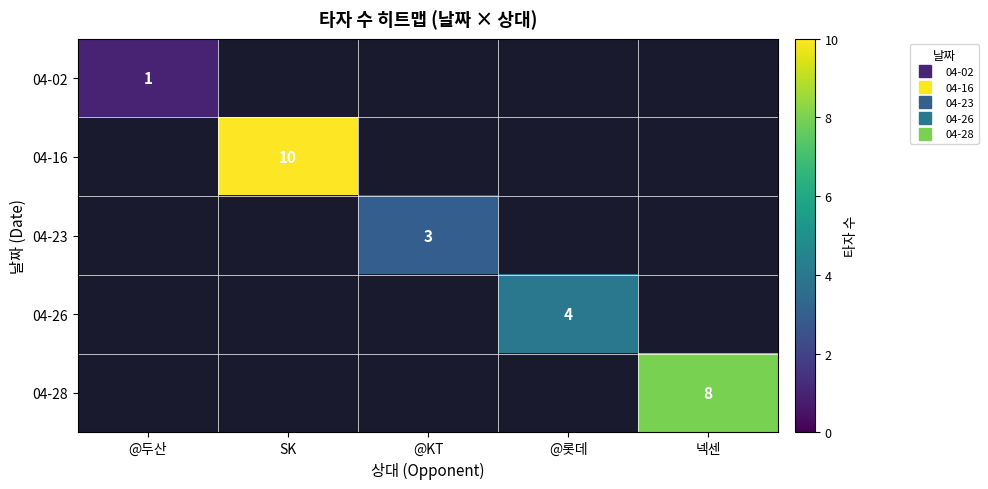

True or false: 04-26 has a value of 4.0 at @롯데.

True